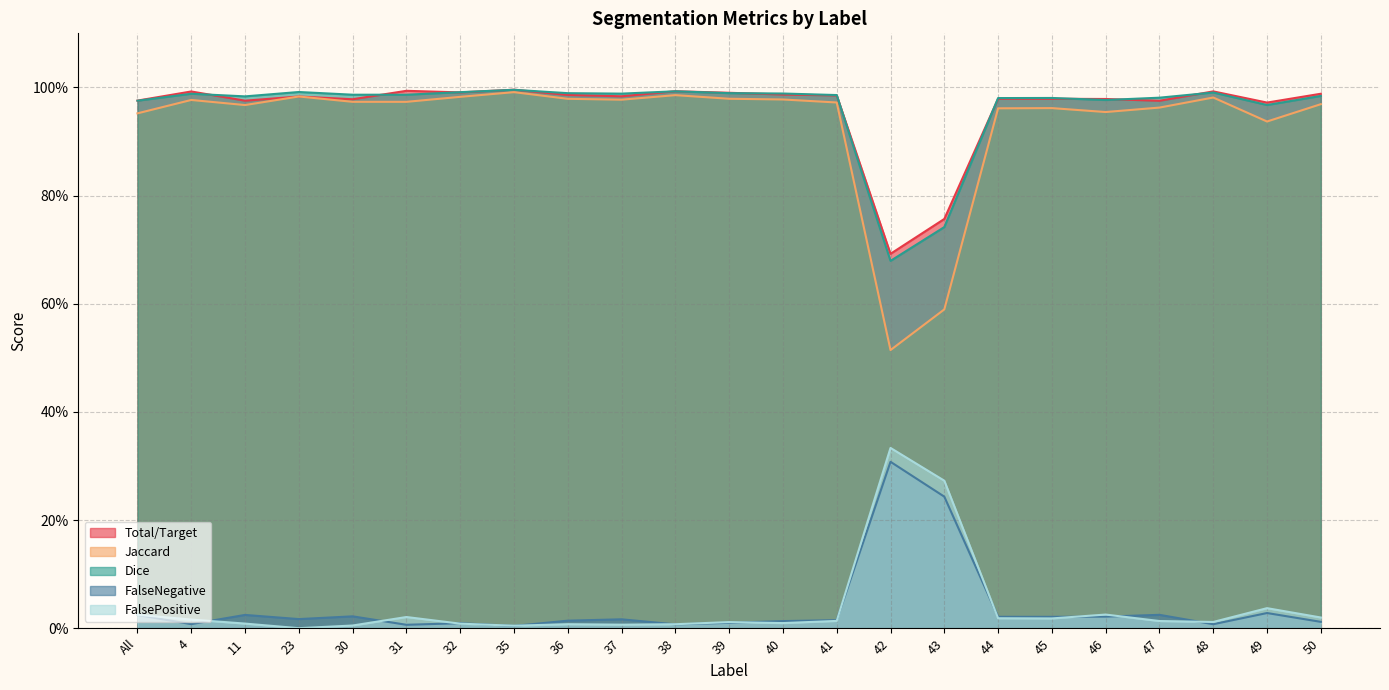

Which category has the highest value across all series?

35